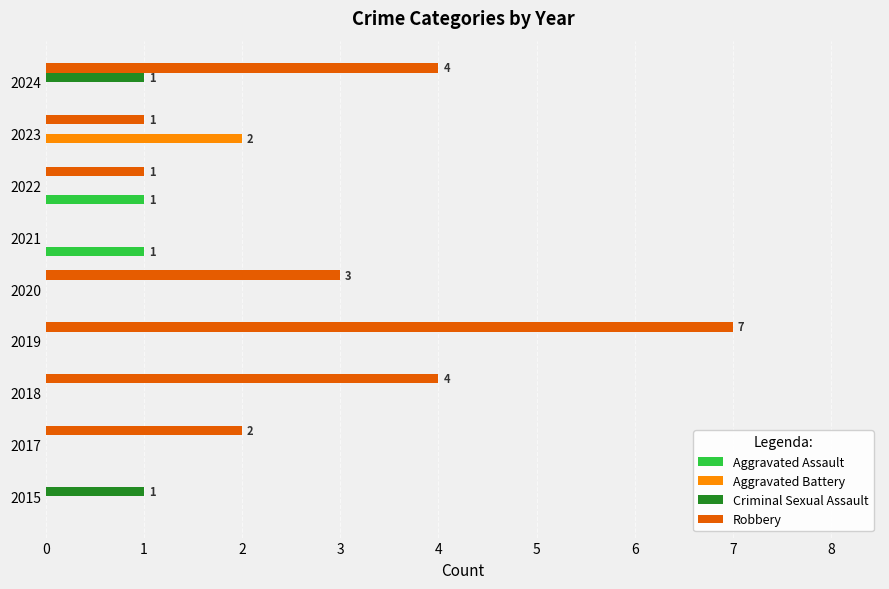

The Robbery series shows 4 at 2015. True or false?

False